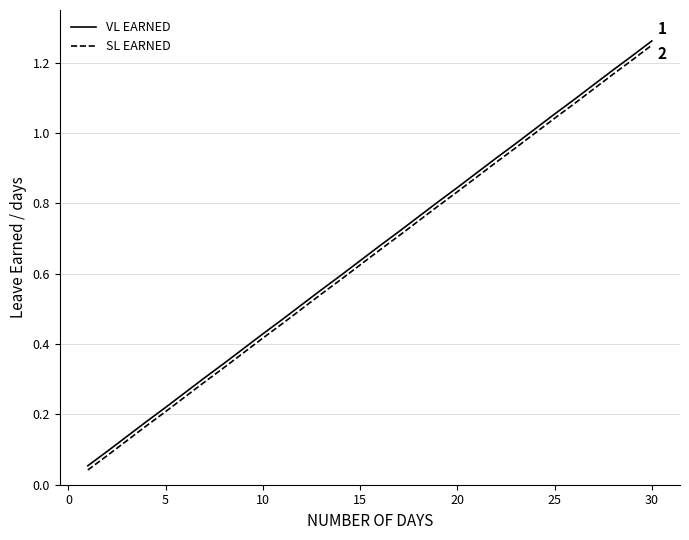

Does the chart display data point markers on the line(s)?

No